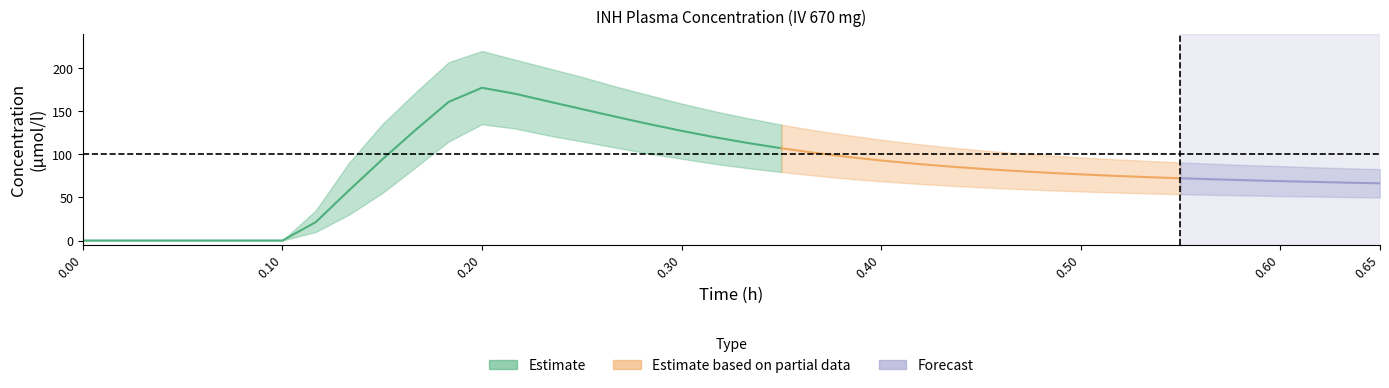

What is the difference between the highest and lowest values at 4?

89.9